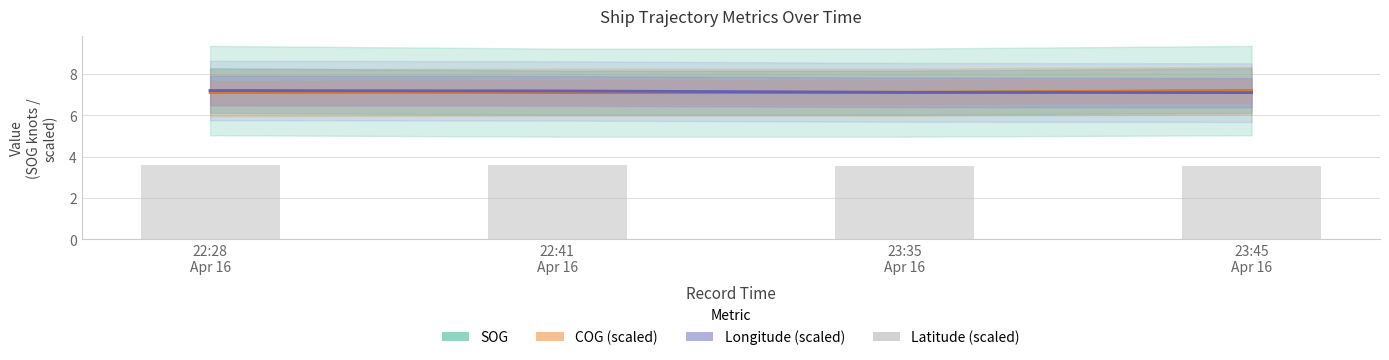

What is the sum of all SOG values?

28.6